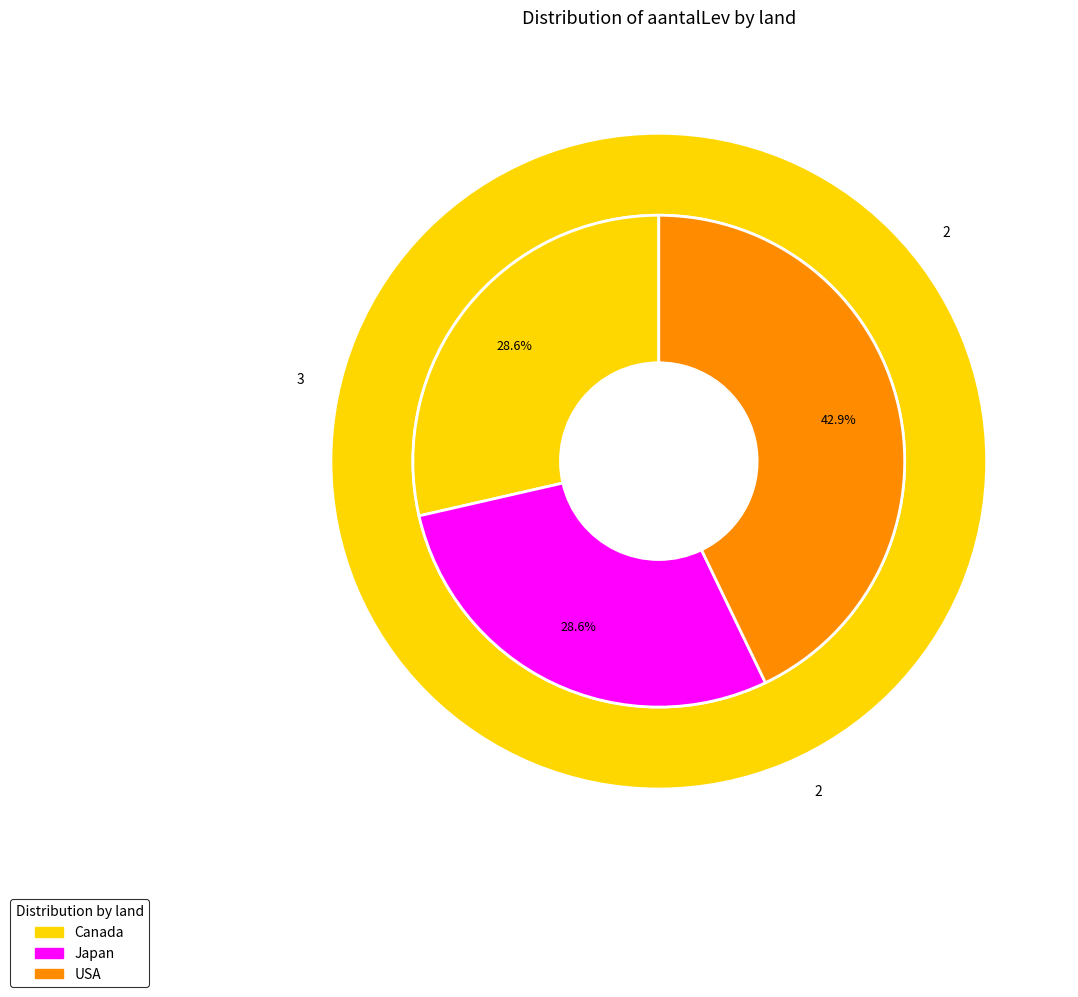

Does Japan account for over 50% of the chart?

No